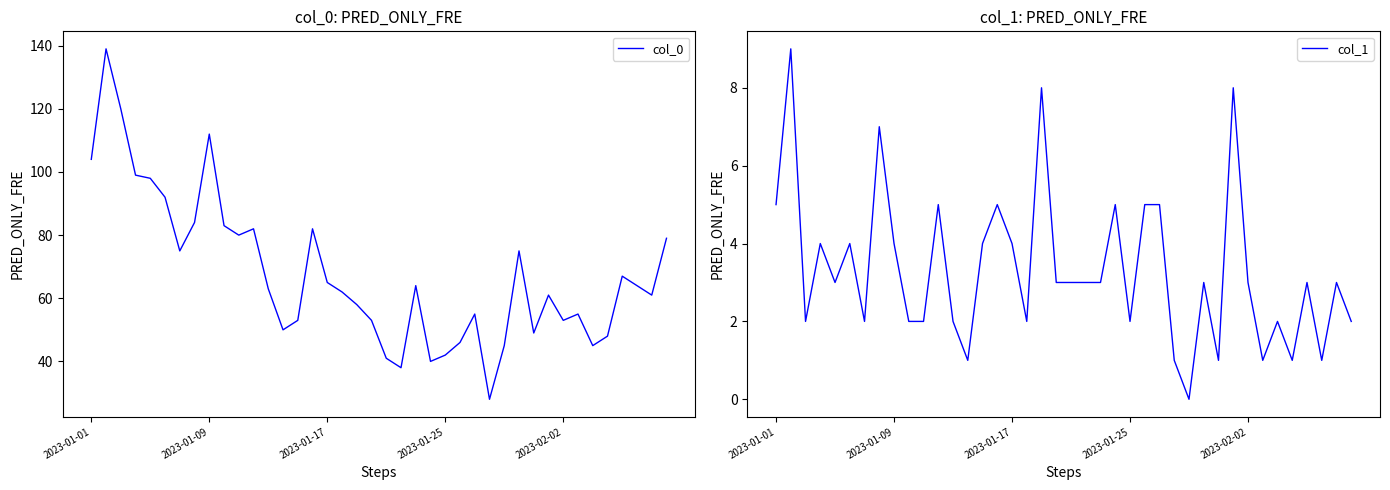

Read the col_1 value at 38.

3